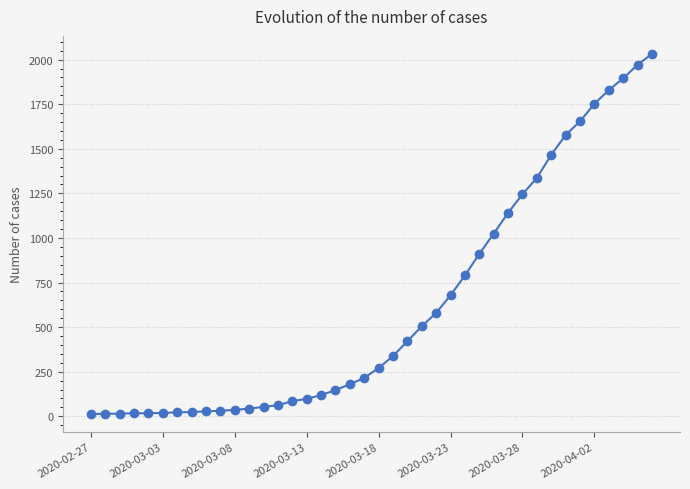

What is the maximum value shown in the chart?

2032